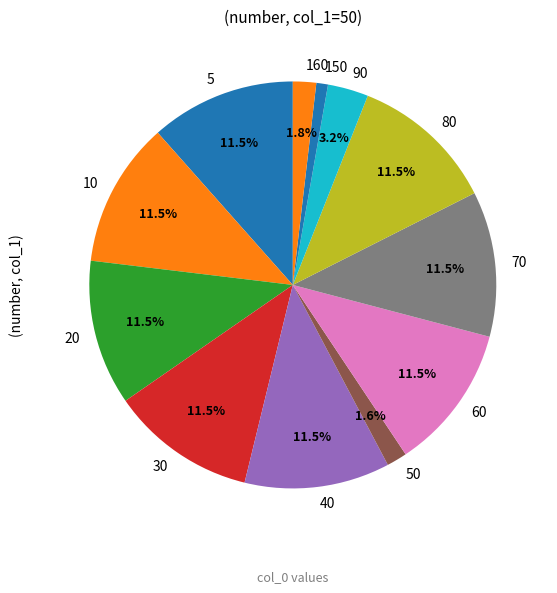

The 20 slice represents 1% of the pie. True or false?

False